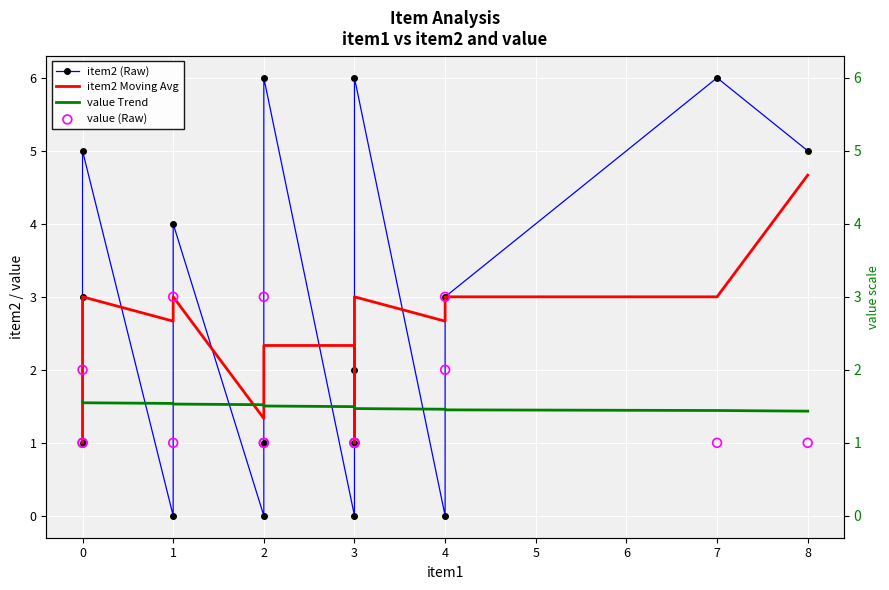

Is the value of value (Raw) at 1 greater than the value of value Trend at 2?

No